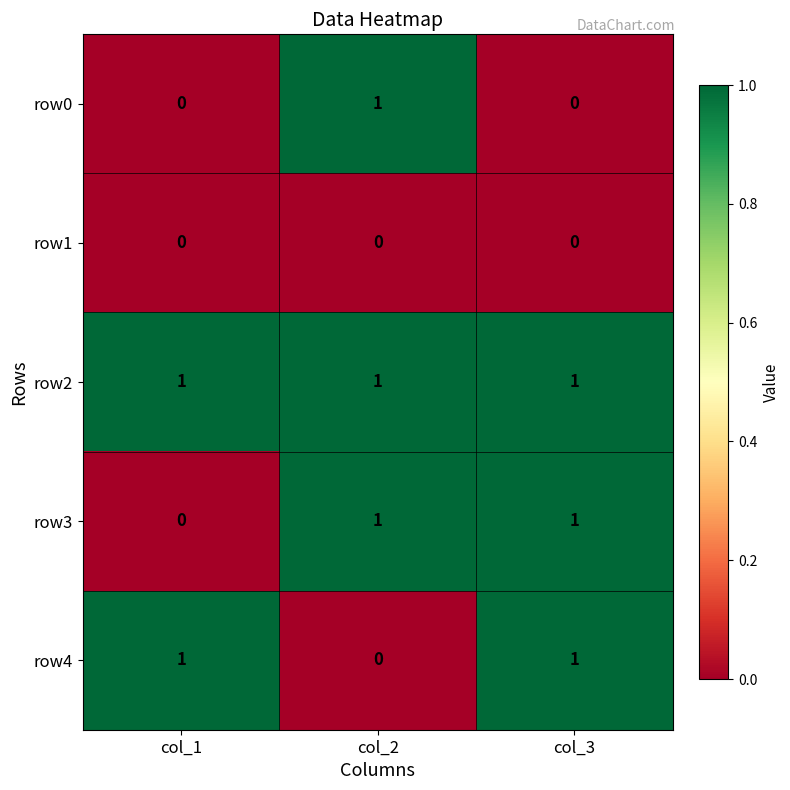

What is the total value across all series at col_3?

3